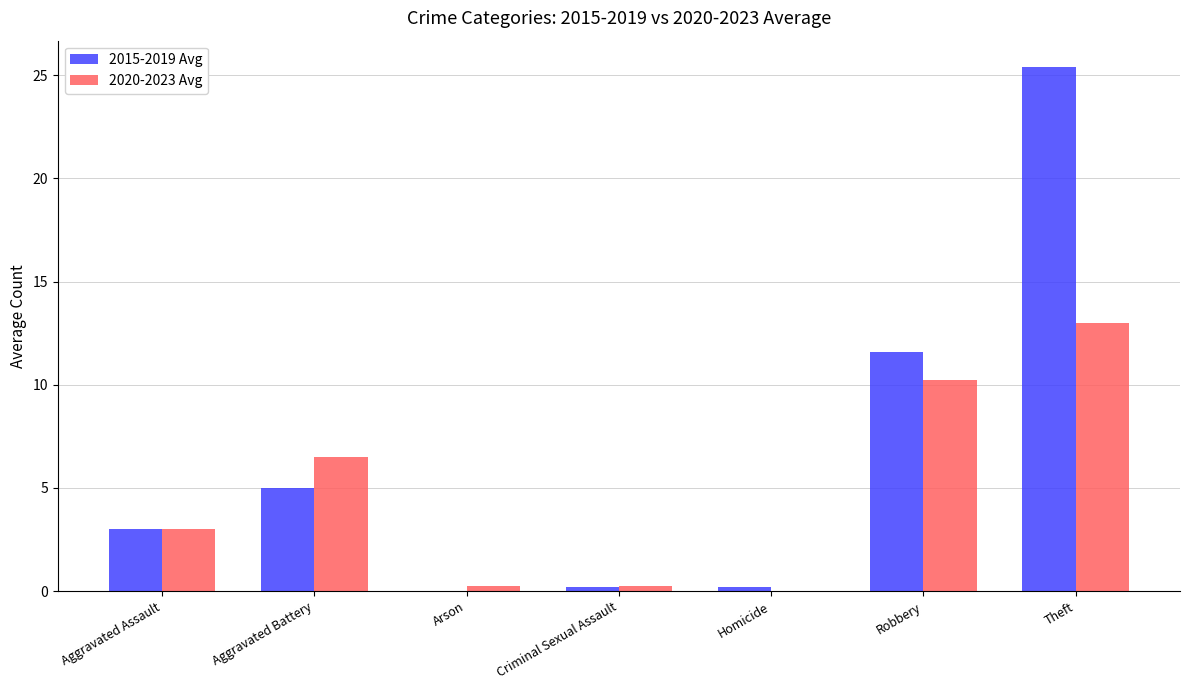

The 2020-2023 Avg series shows 10.4 at Aggravated Battery. True or false?

False